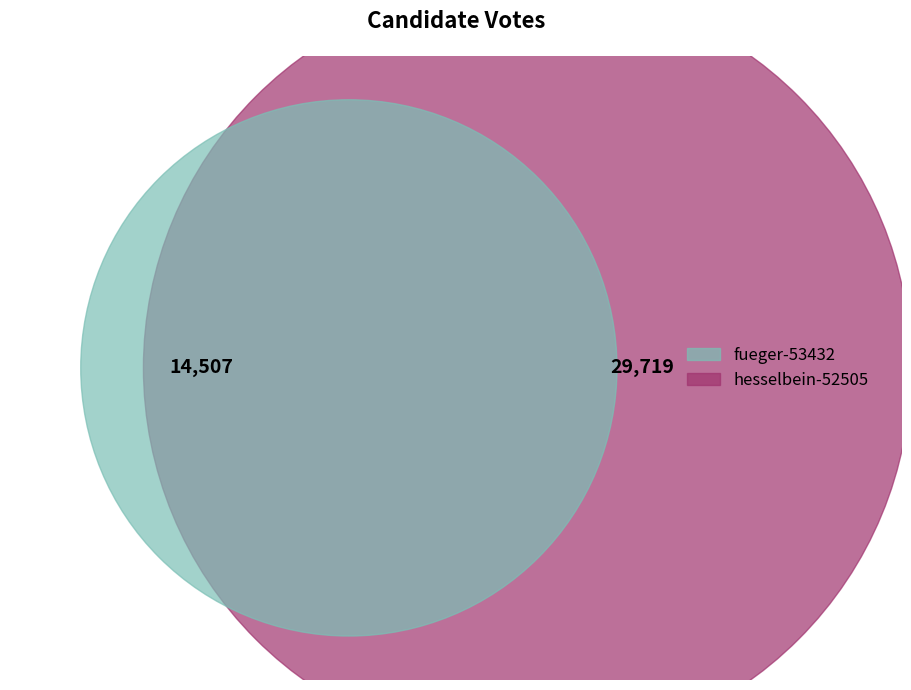

To the nearest percent, what percentage of the pie is fueger-53432?

33%